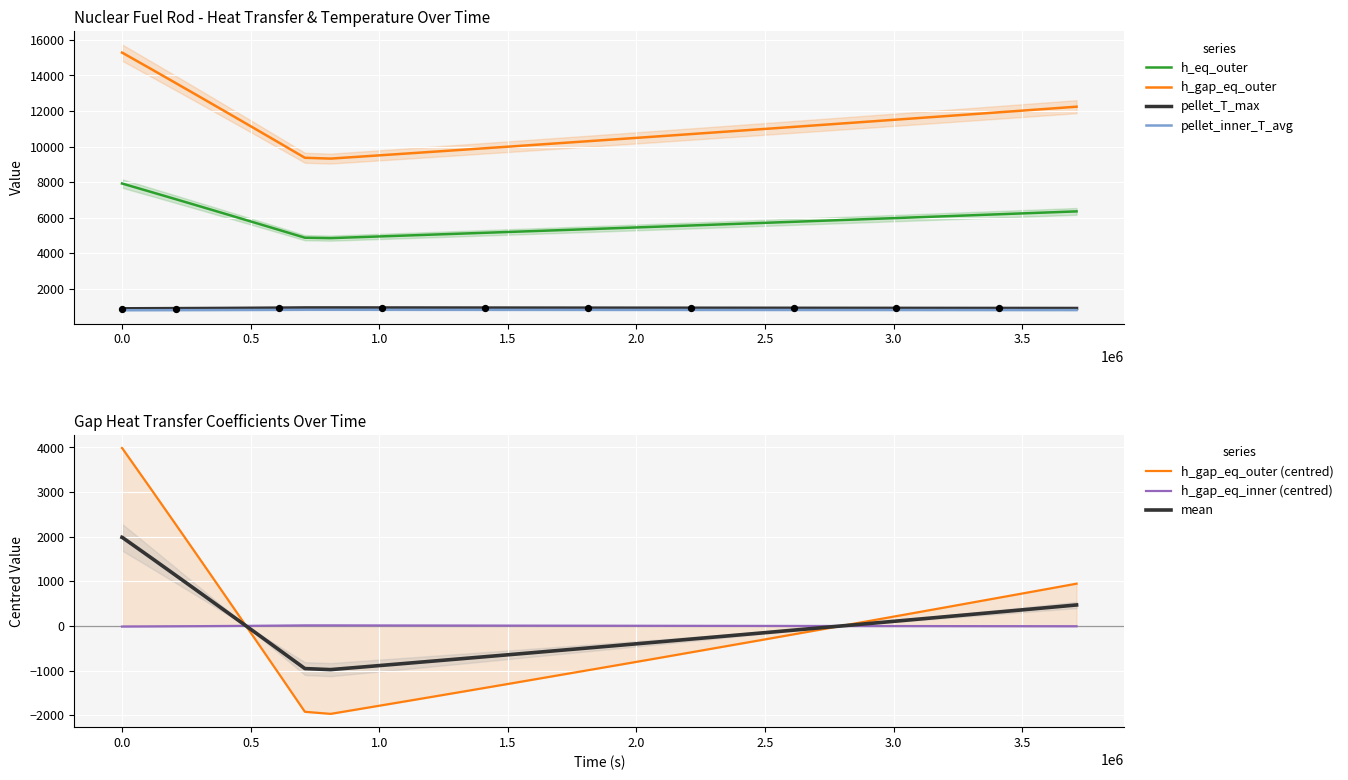

At how many categories does at least one series exceed 9615?

35